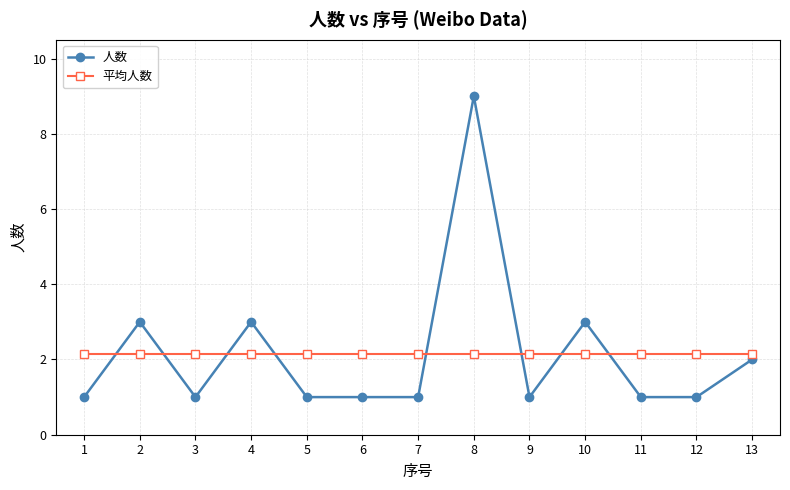

Is the value of 人数 at 5 greater than the value of 平均人数 at 7?

No